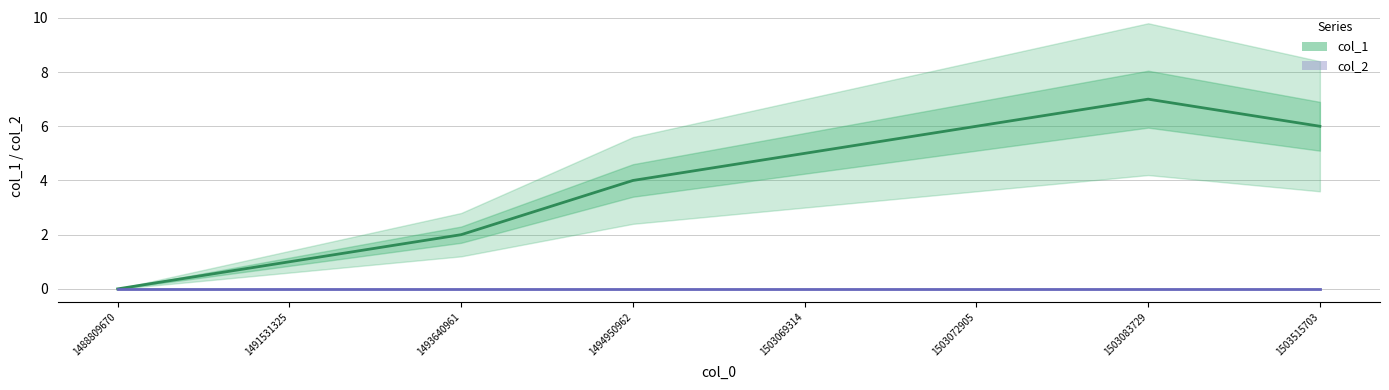

Rank the series by their maximum value, from lowest to highest.

col_2, col_1